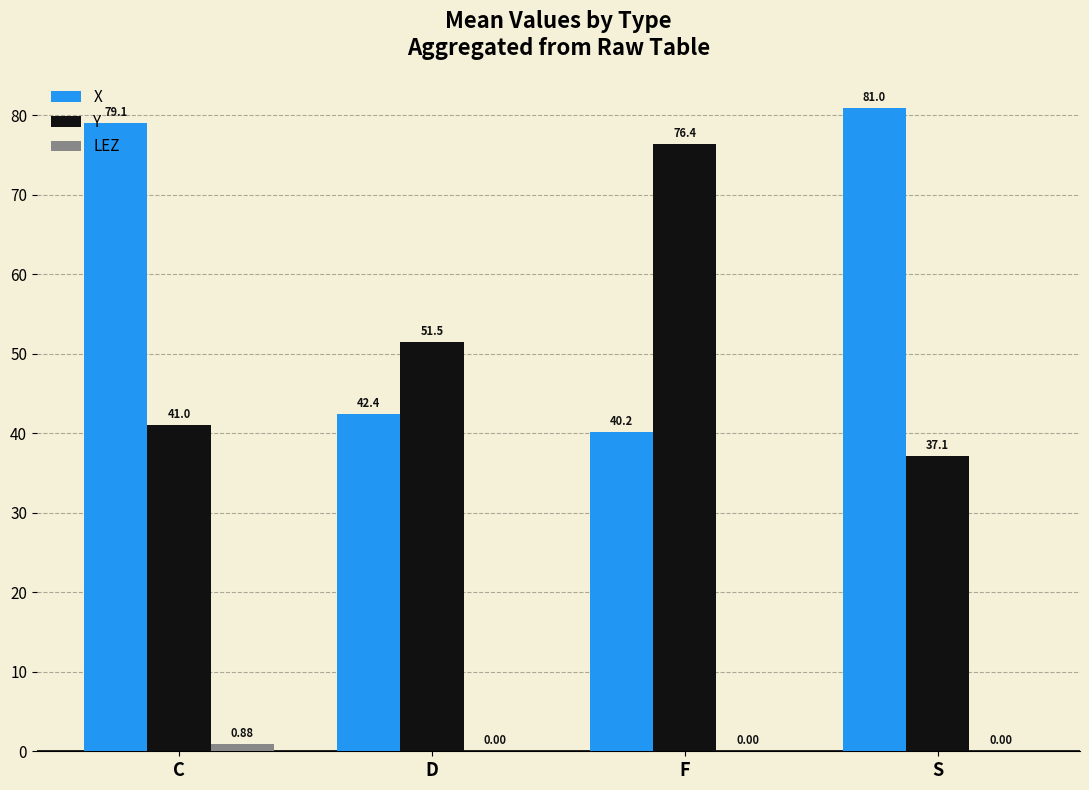

The value of LEZ at F is 0.0. True or false?

True